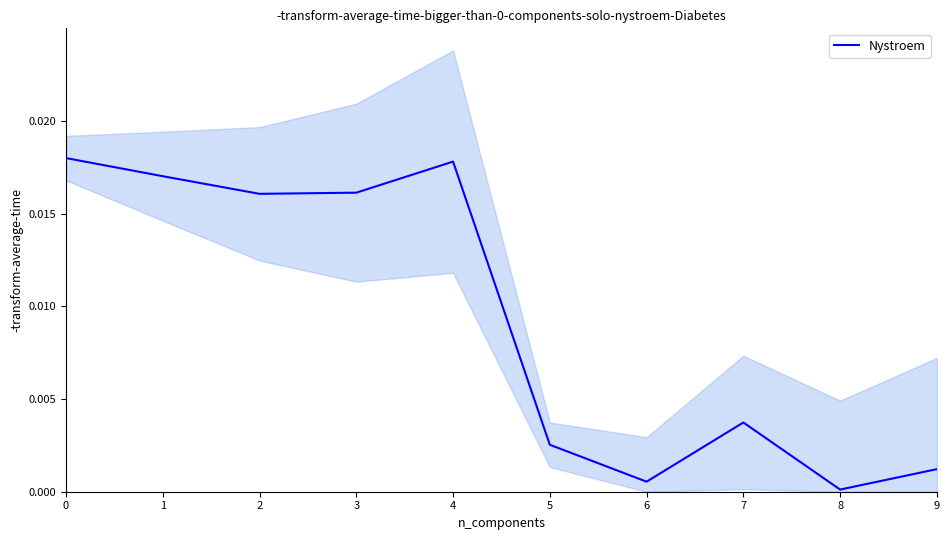

Count the number of categories in the chart.

10